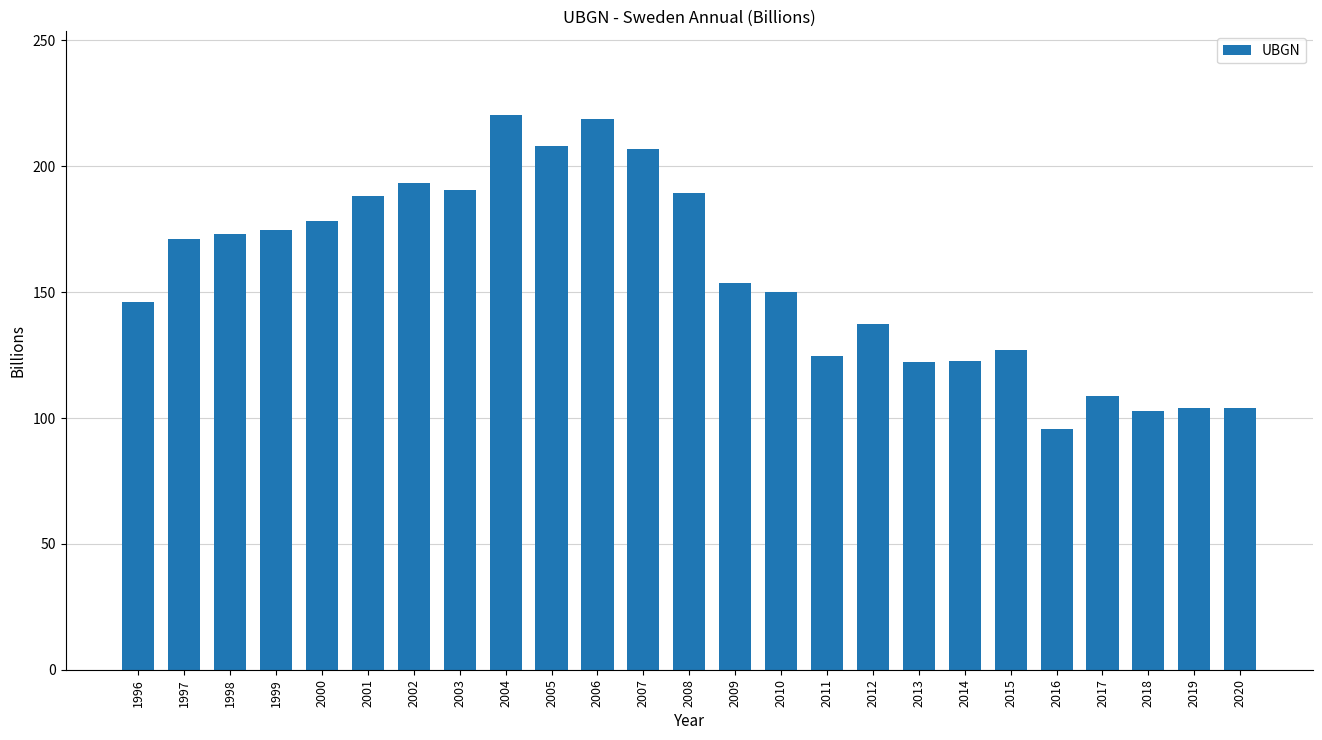

How many bars are there in total?

25